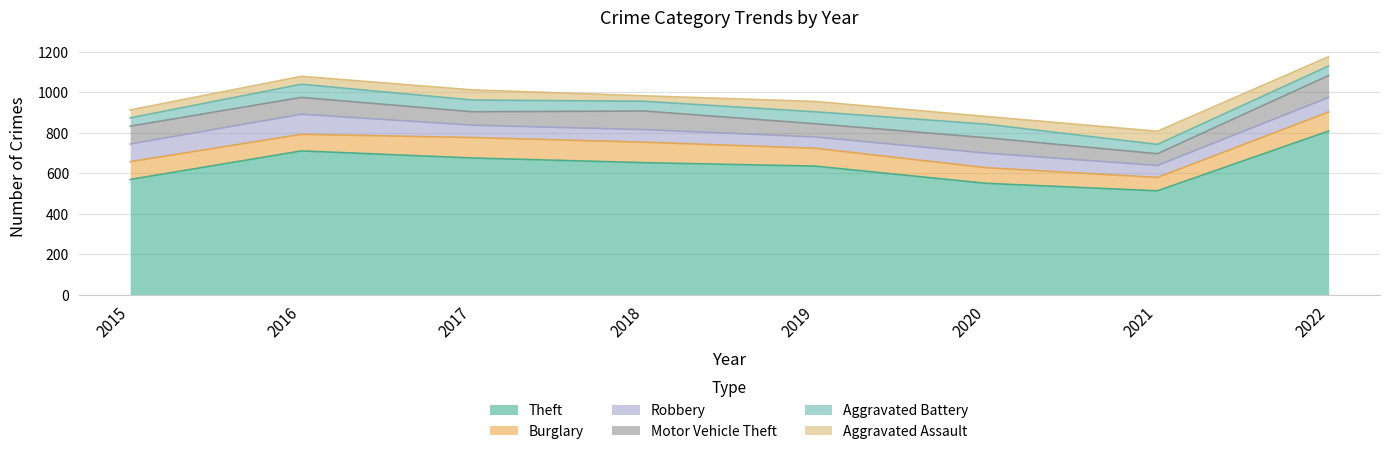

Rank the series at 2022 from lowest to highest value.

Aggravated Assault, Aggravated Battery, Robbery, Burglary, Motor Vehicle Theft, Theft